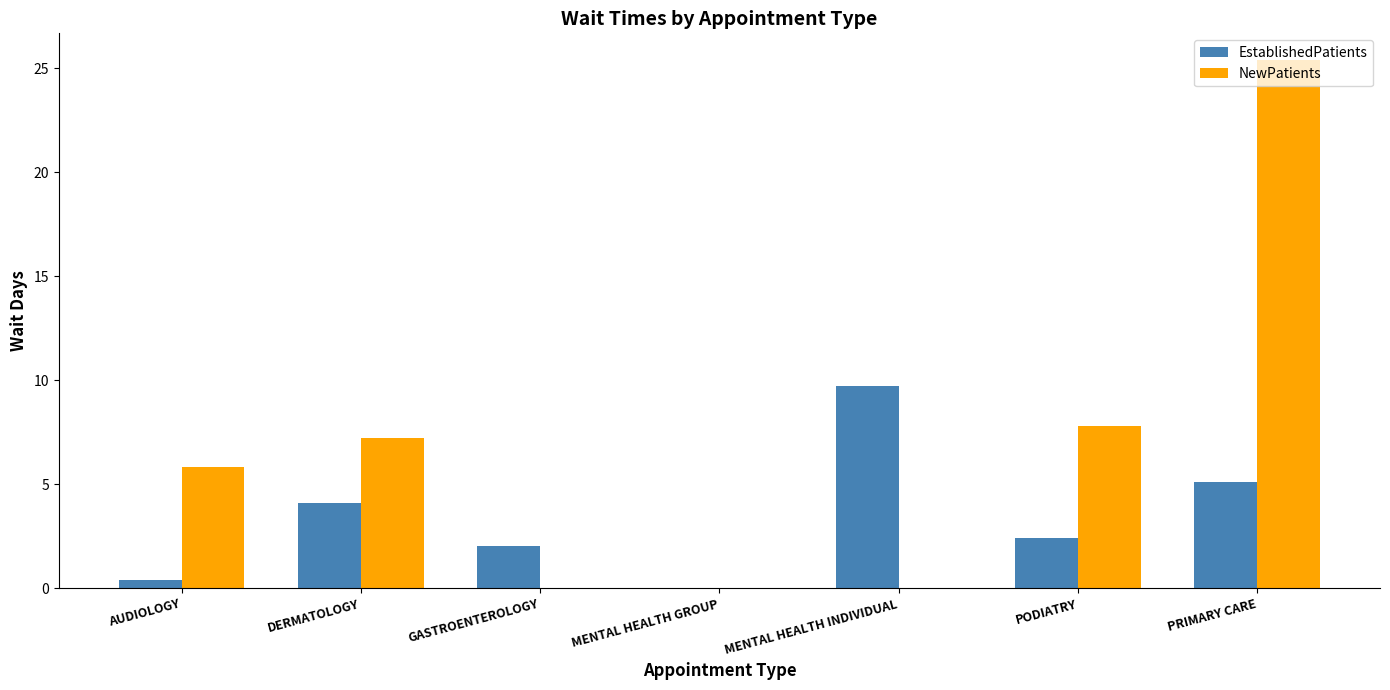

Between AUDIOLOGY and PRIMARY CARE, which series saw the biggest shift?

NewPatients